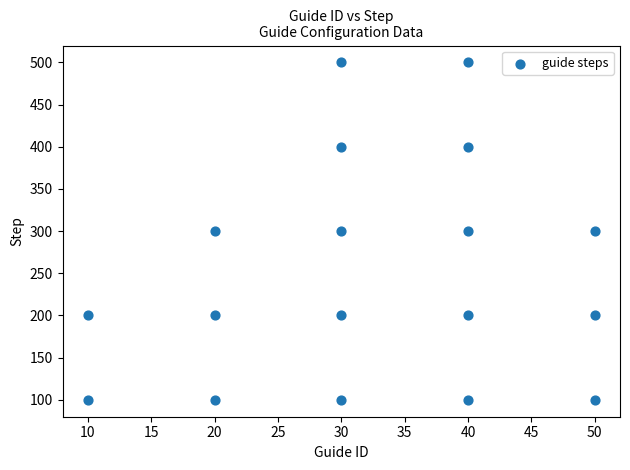

What is the range of Y values (max minus min)?

400